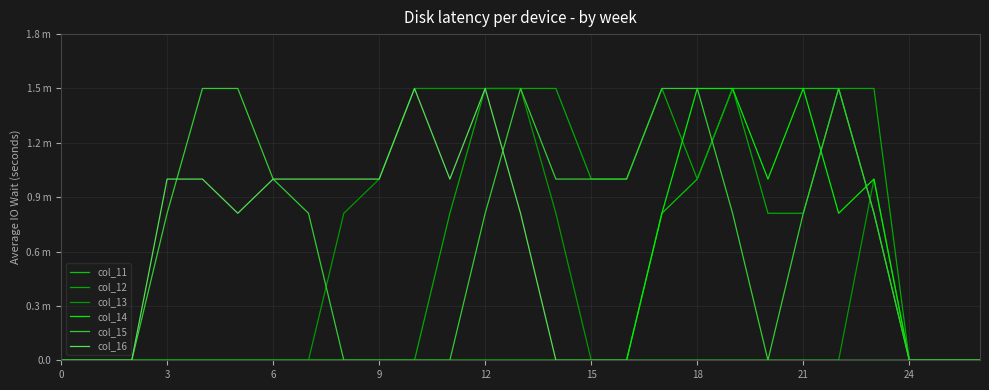

Does the chart display data point markers on the line(s)?

No